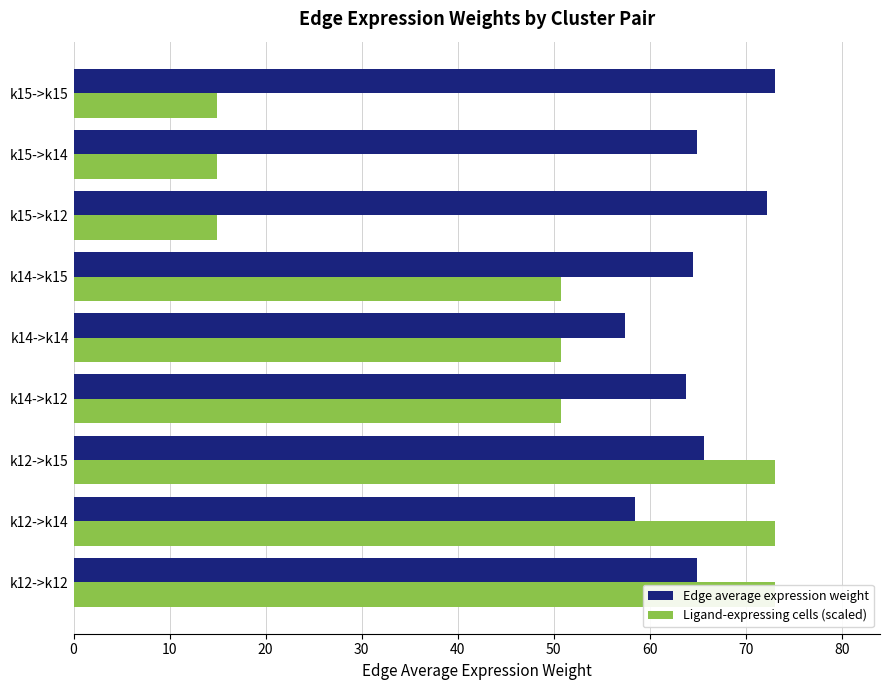

What is the sum of all Ligand-expressing cells (scaled) values?

416.2